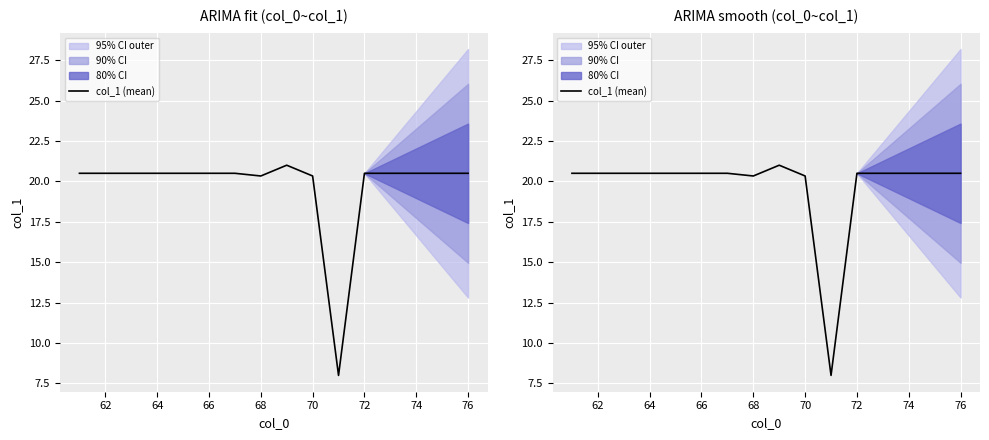

What is the smallest value displayed?

8.0